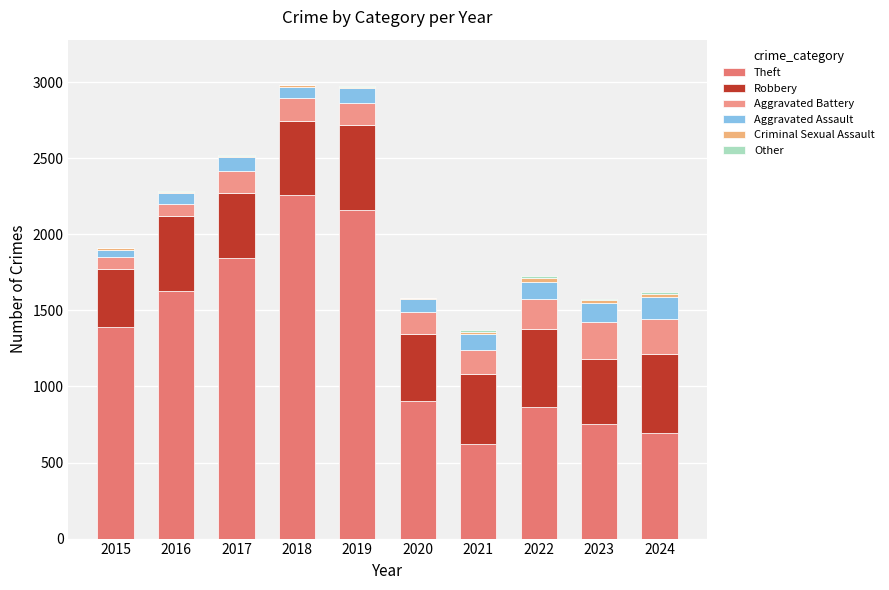

How many categories are shown in the chart?

10